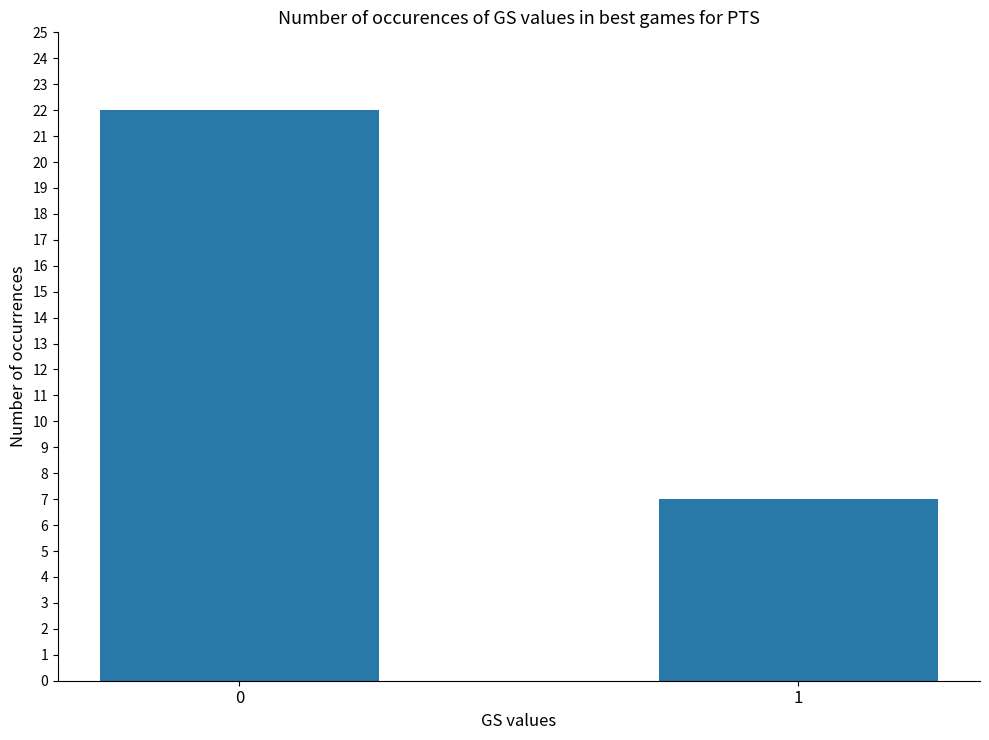

What is the ratio of the value at 0 to the value at 1?

3.1